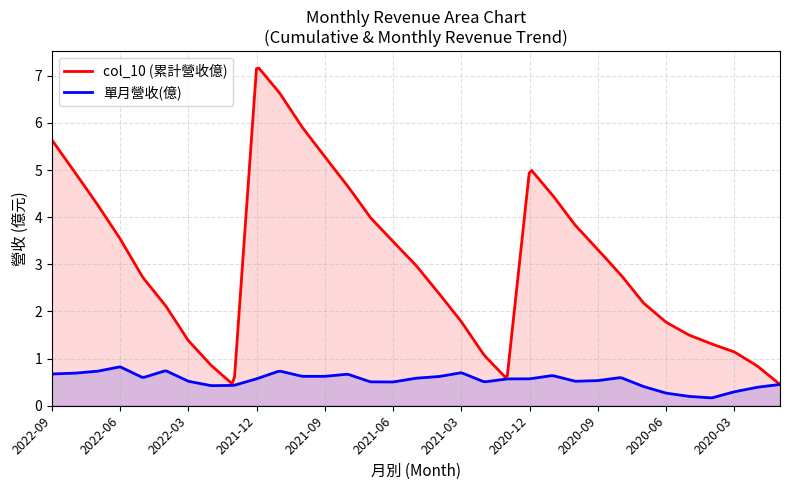

True or false: 單月營收(億) and col_10 (累計營收億) intersect in this chart.

False